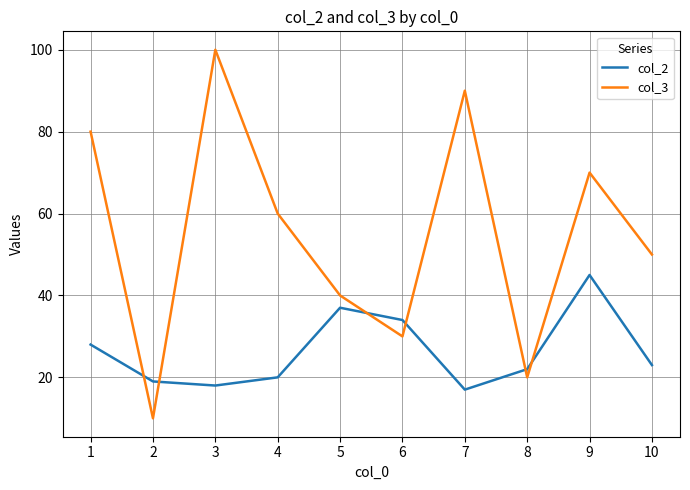

What is the total value across all series at 1?

108